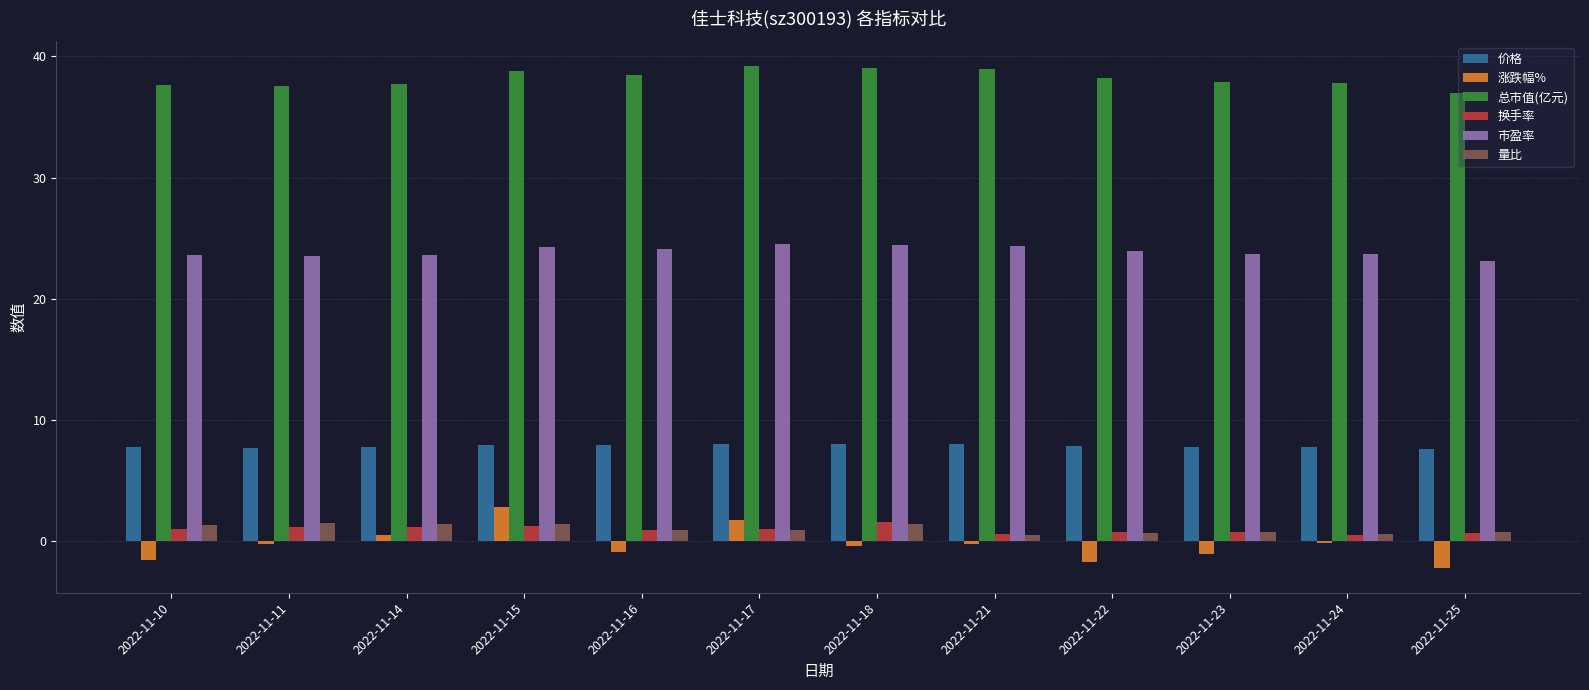

Are the bars grouped side by side (vs. stacked)?

Yes